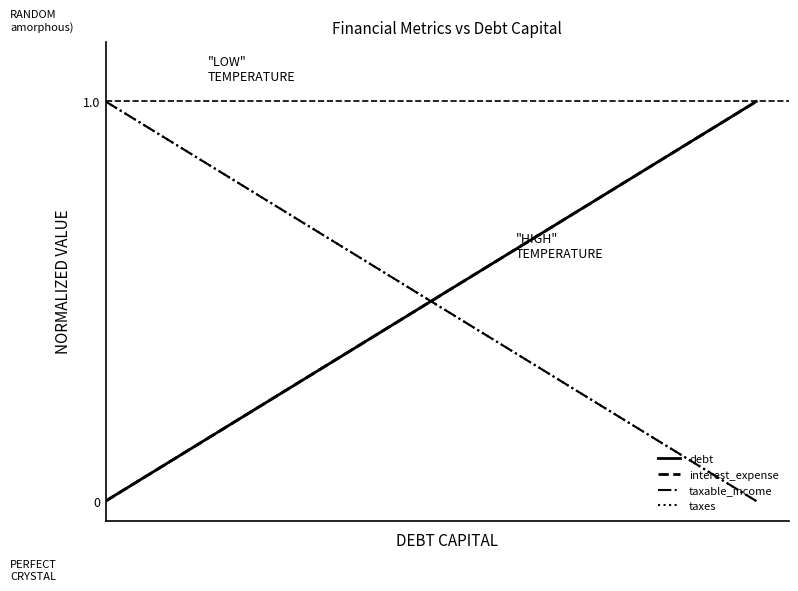

Is this an area chart (filled region under the line)?

No